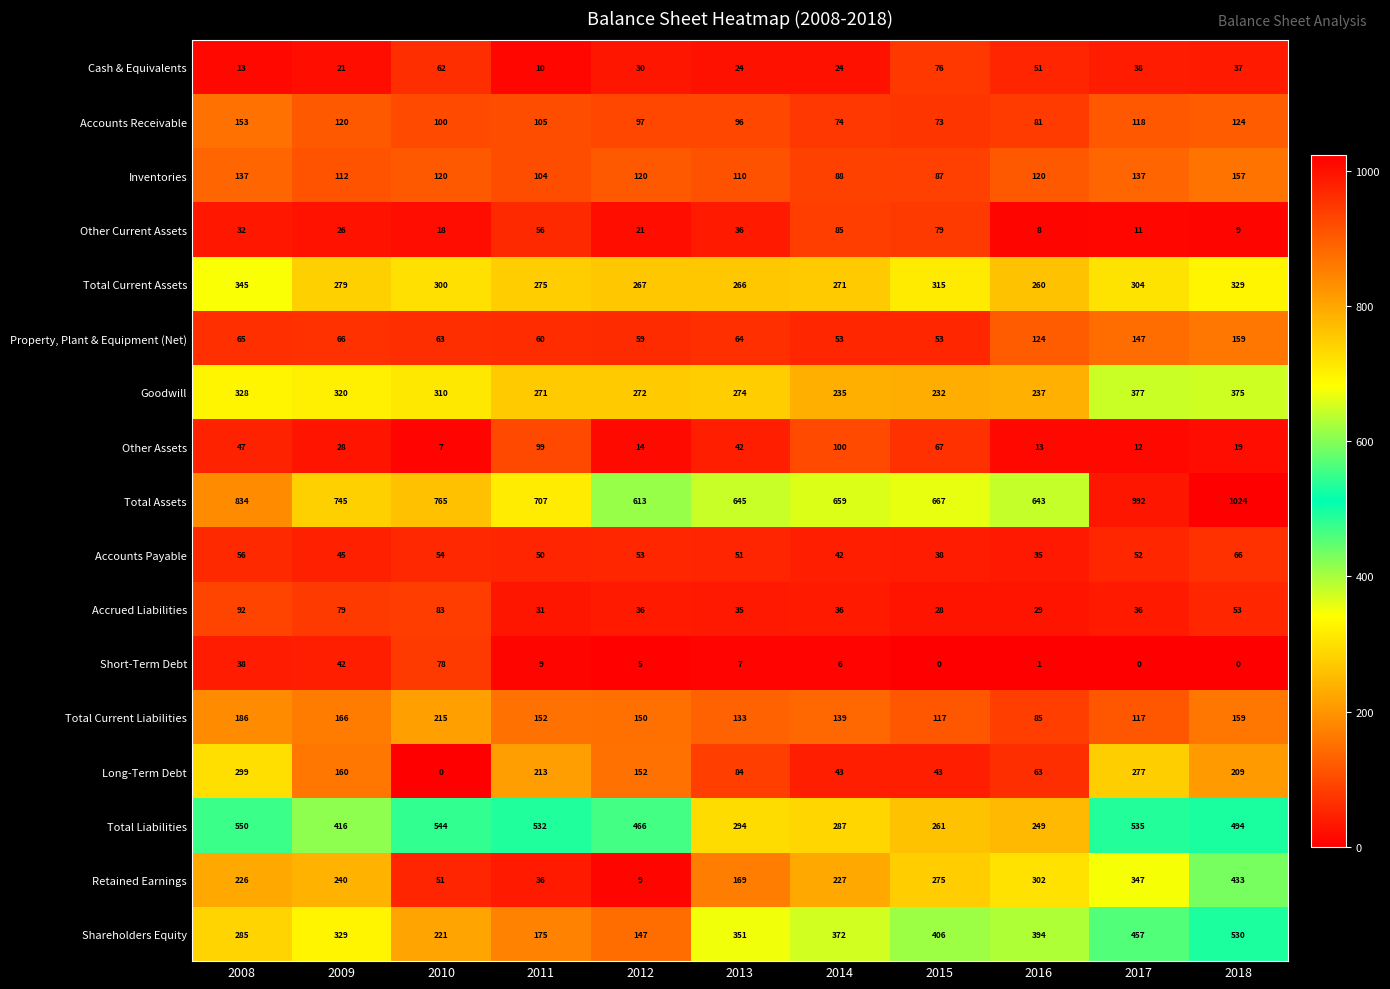

Which category has the highest value in the Accounts Receivable series?

2008